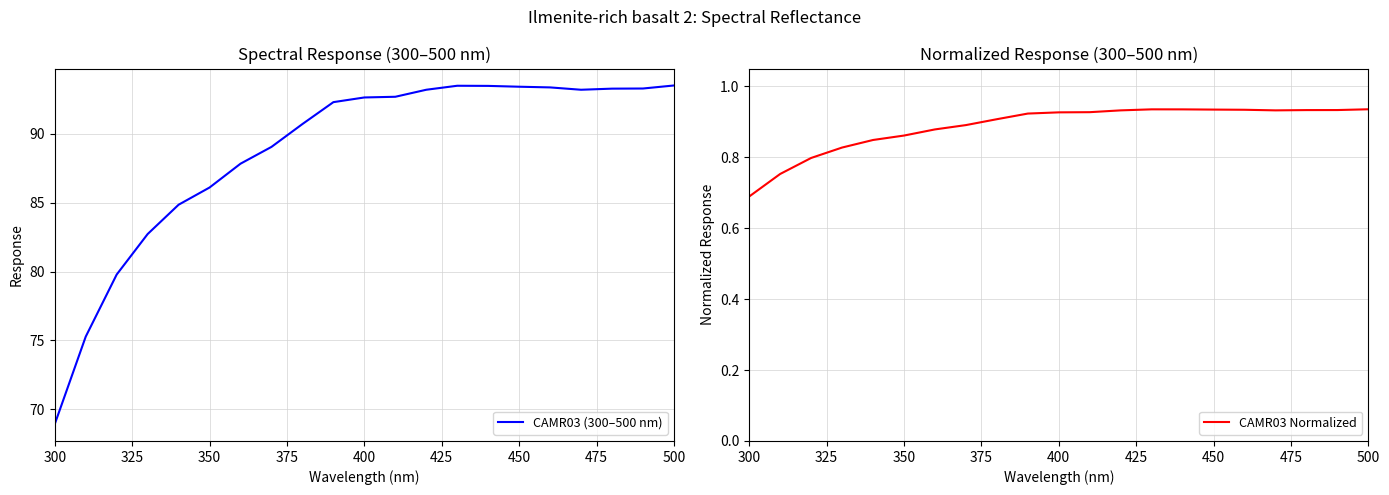

True or false: CAMR03 Normalized and CAMR03 (300–500 nm) cross at least once.

False